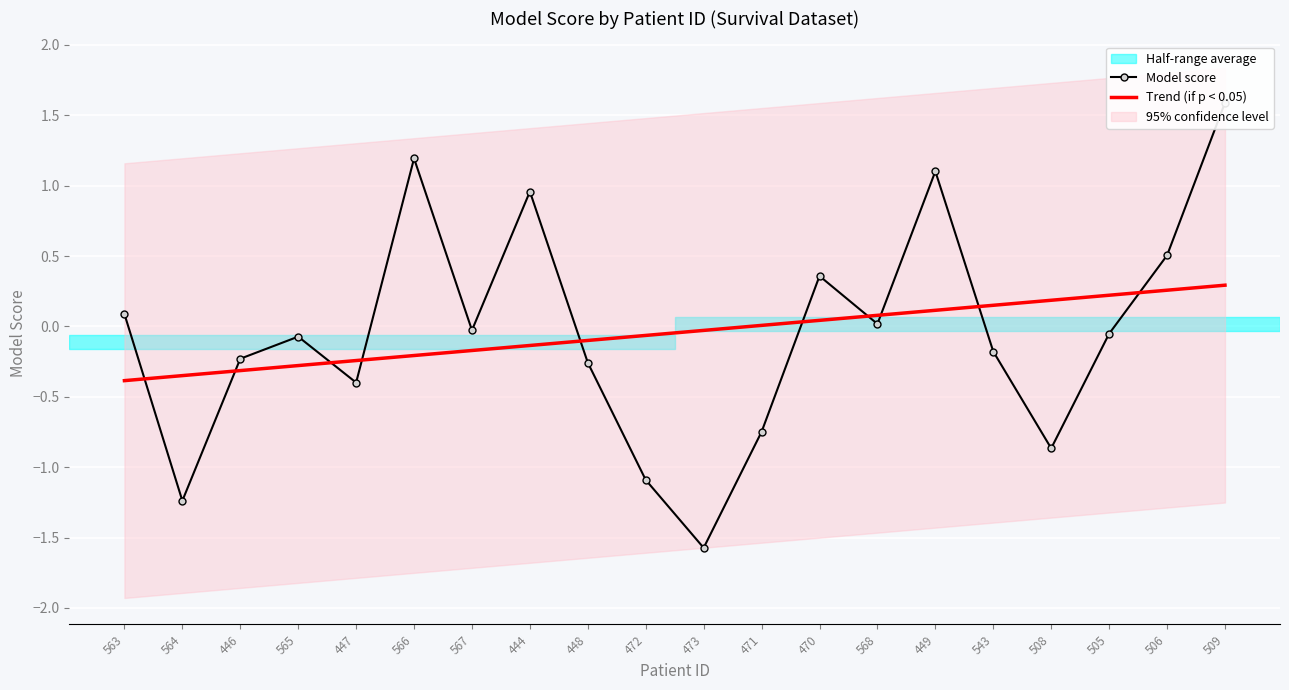

Which series ends up on top after the final intersection of Model score and Trend (if p < 0.05)?

Model score